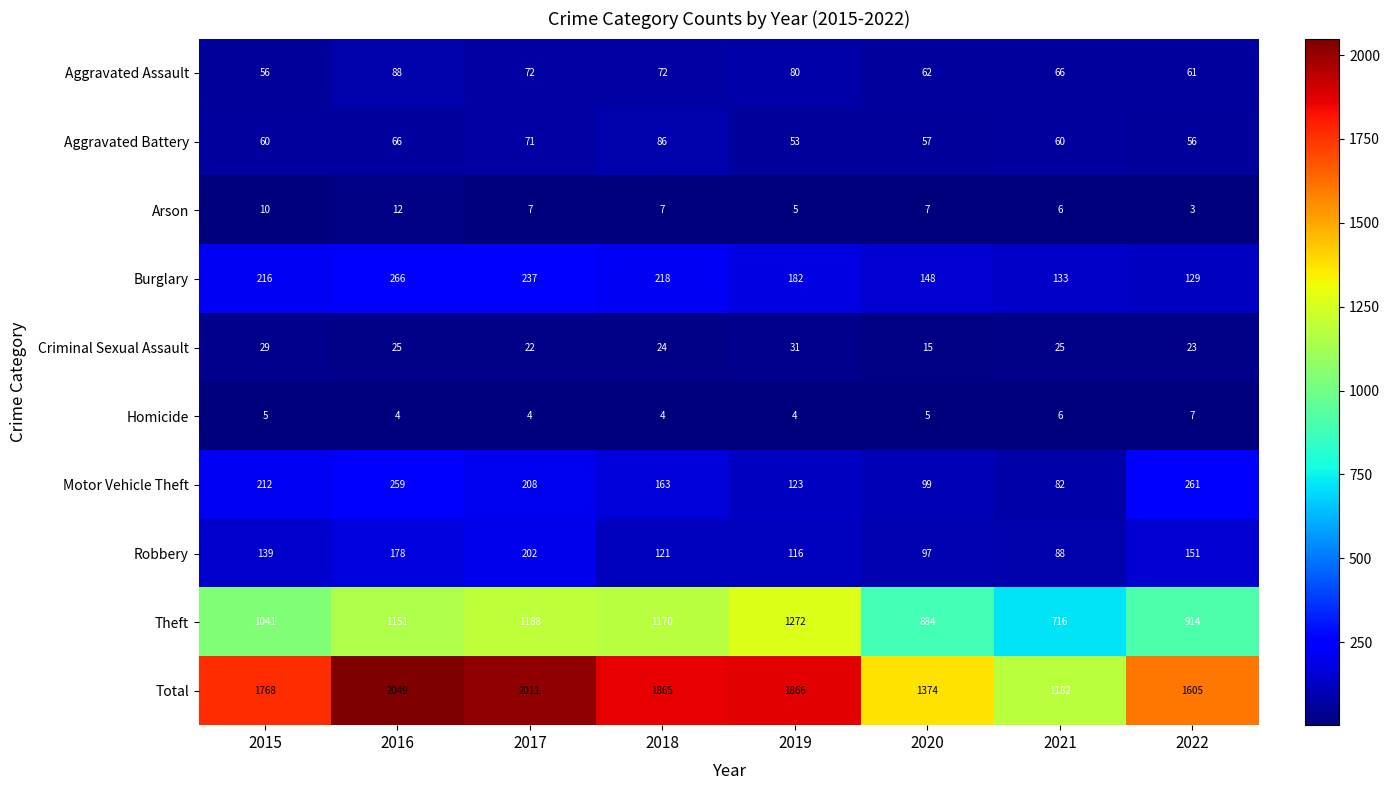

What is the sum of the Aggravated Battery values at 2017 and 2016?

137